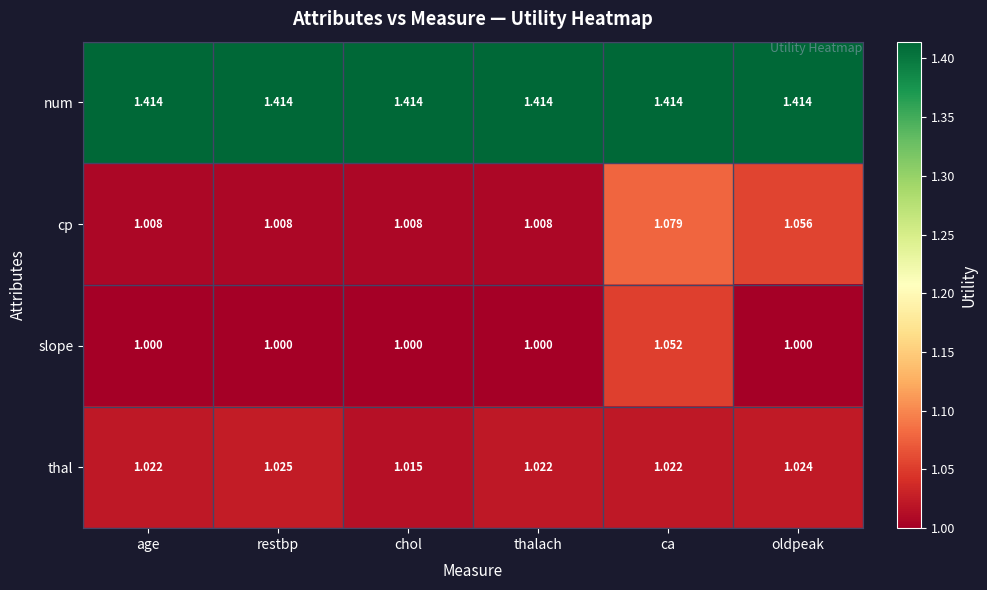

Rank the series by their maximum value, from lowest to highest.

thal, slope, cp, num